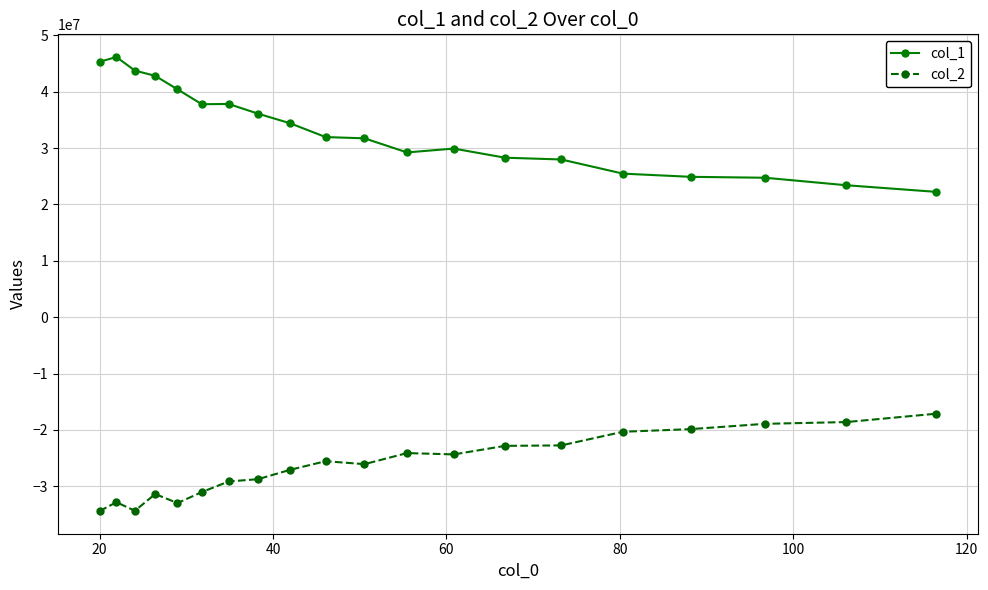

Rank the series by their average value, from lowest to highest.

col_2, col_1